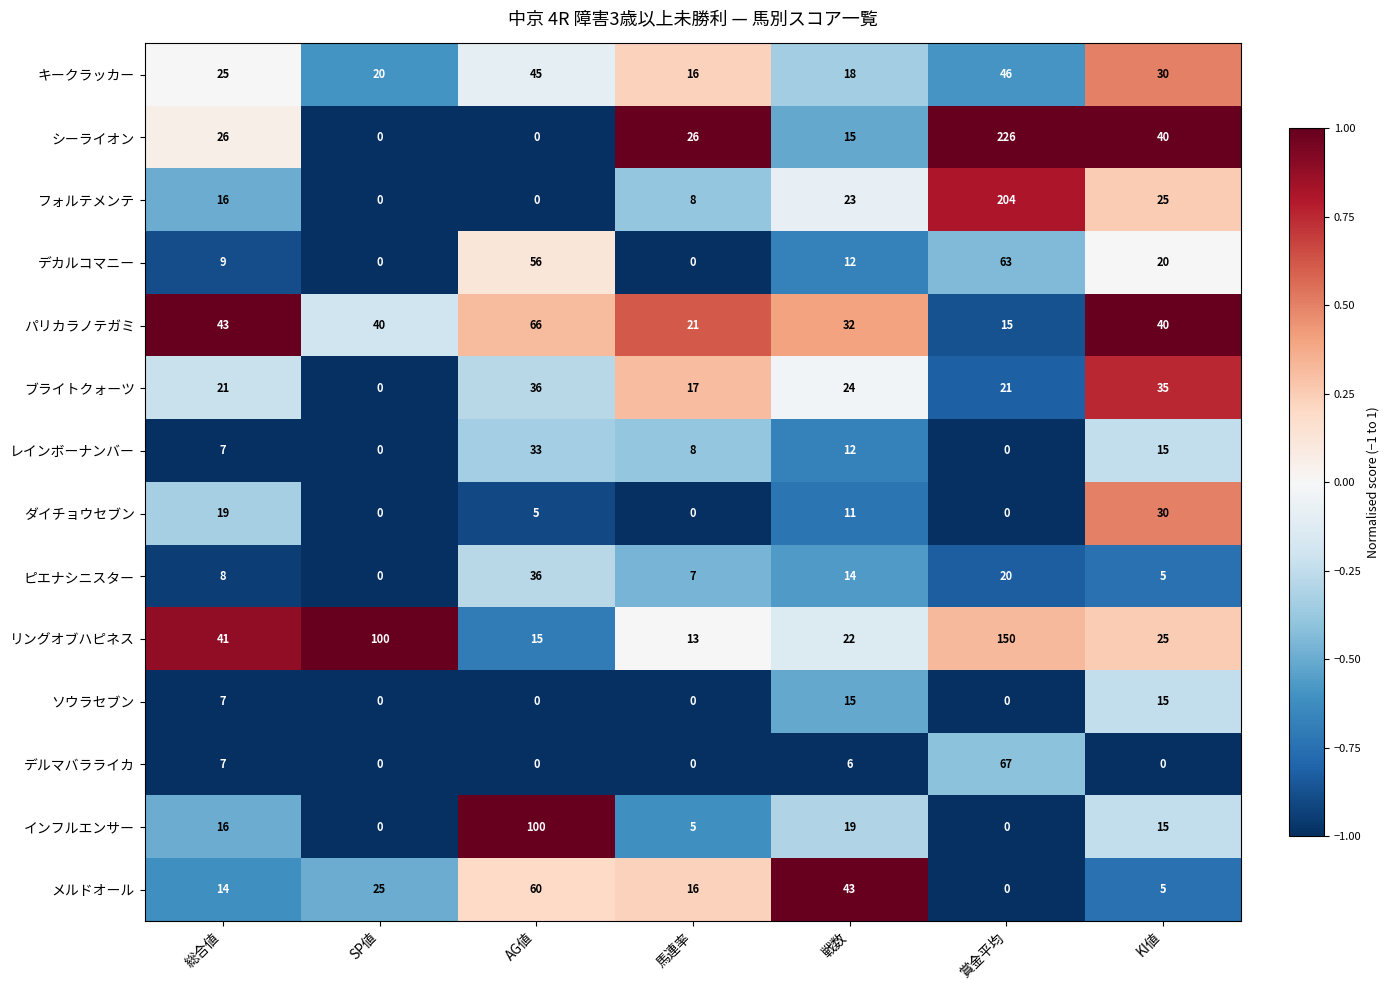

What is the total value across all series at 総合値?

259